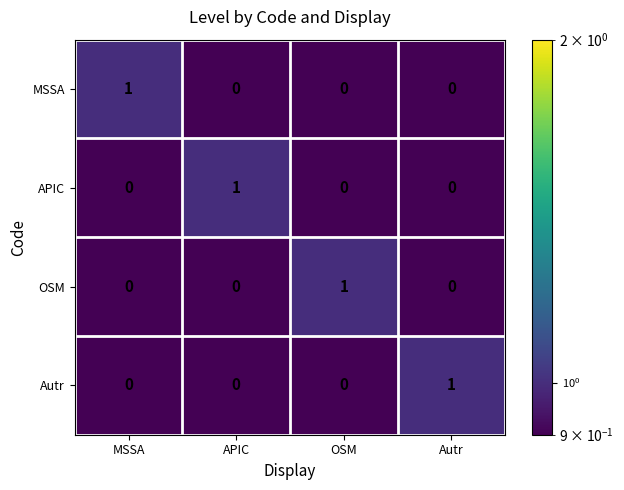

At how many categories does at least one series exceed 0?

4